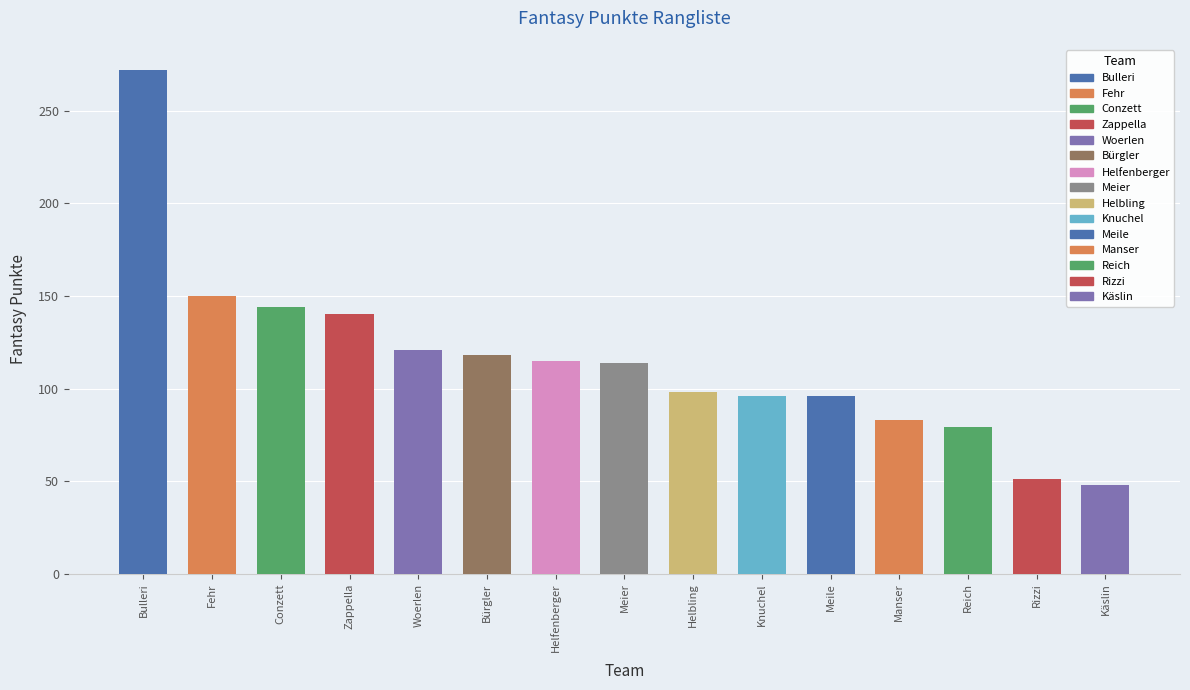

What is the greatest value displayed?

272